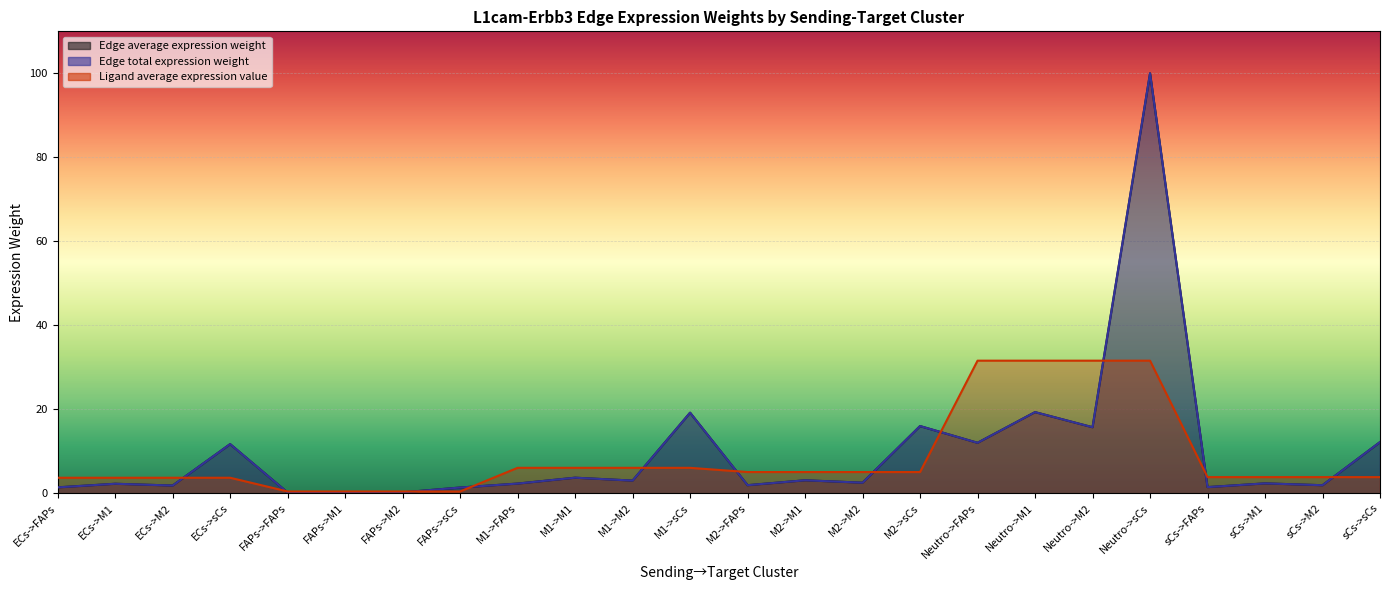

What is the spread (max minus min) of values at M2->FAPs?

3.1